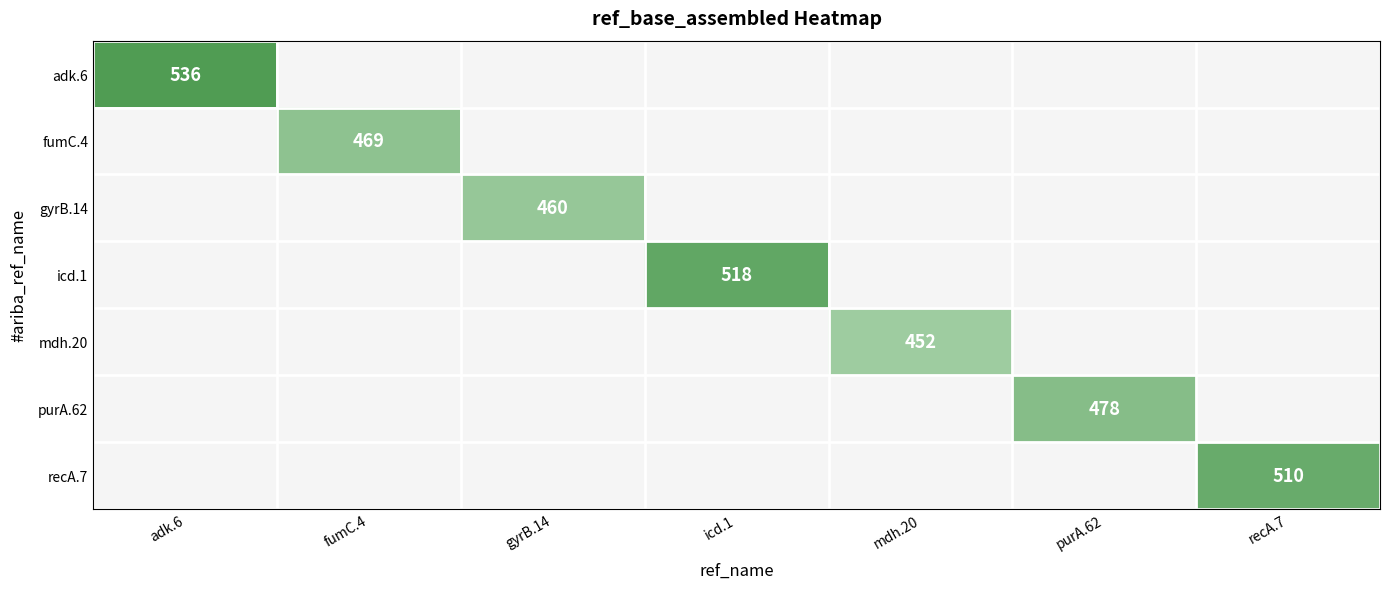

How many categories are shown in the chart?

7